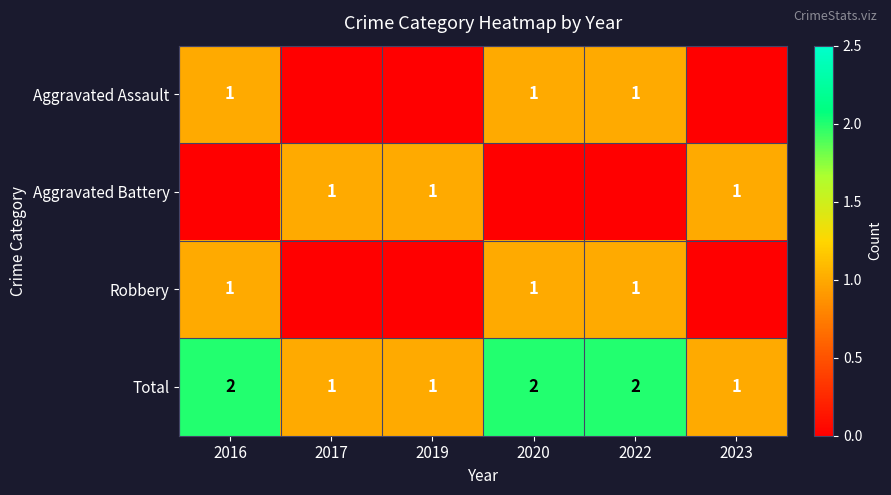

At how many categories does at least one series exceed 1?

3